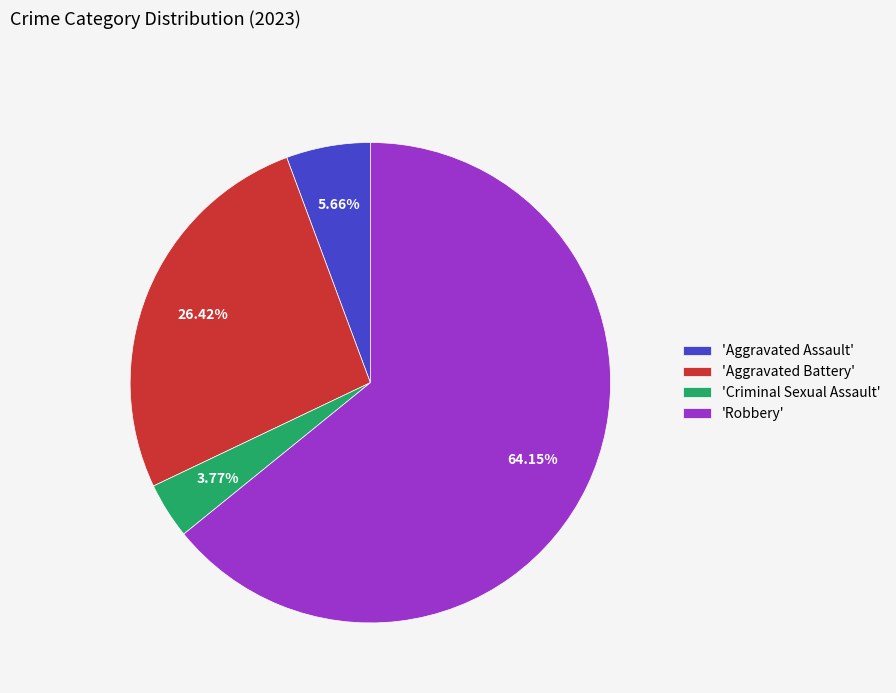

Is 'Aggravated Battery' the majority of the pie?

No